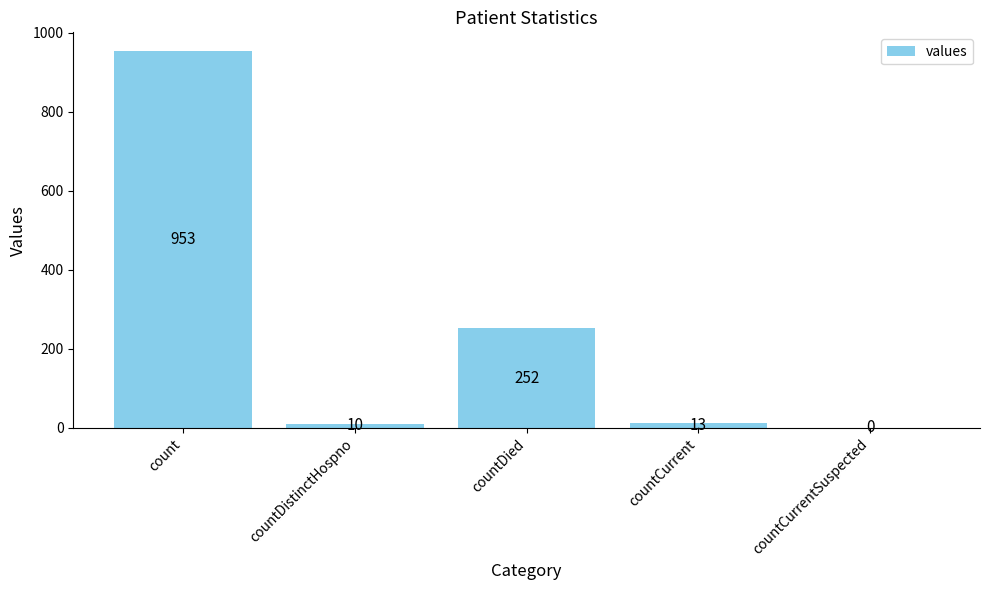

What is the change in value from countCurrent to countCurrentSuspected?

-13